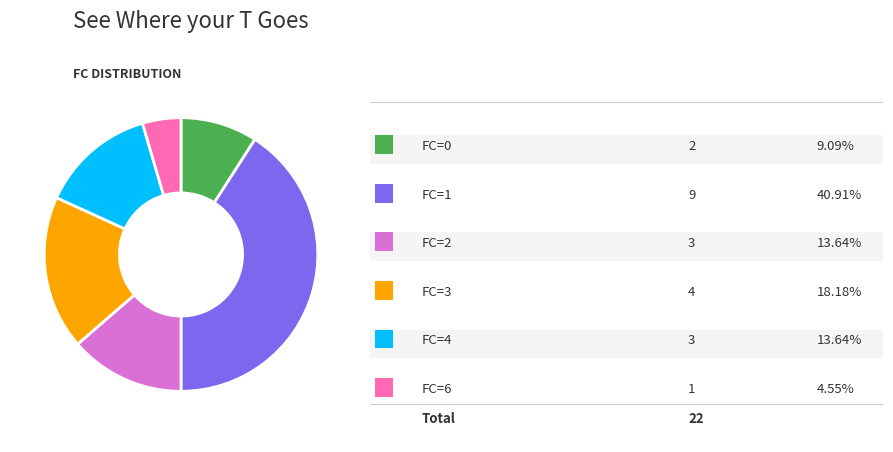

Is there any slice that represents more than half of the pie?

No